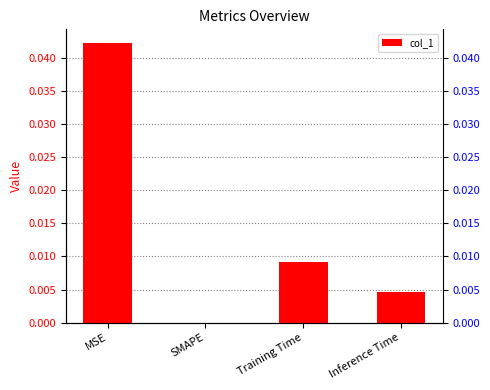

What is the label of the 1st bar from the right?

Inference Time